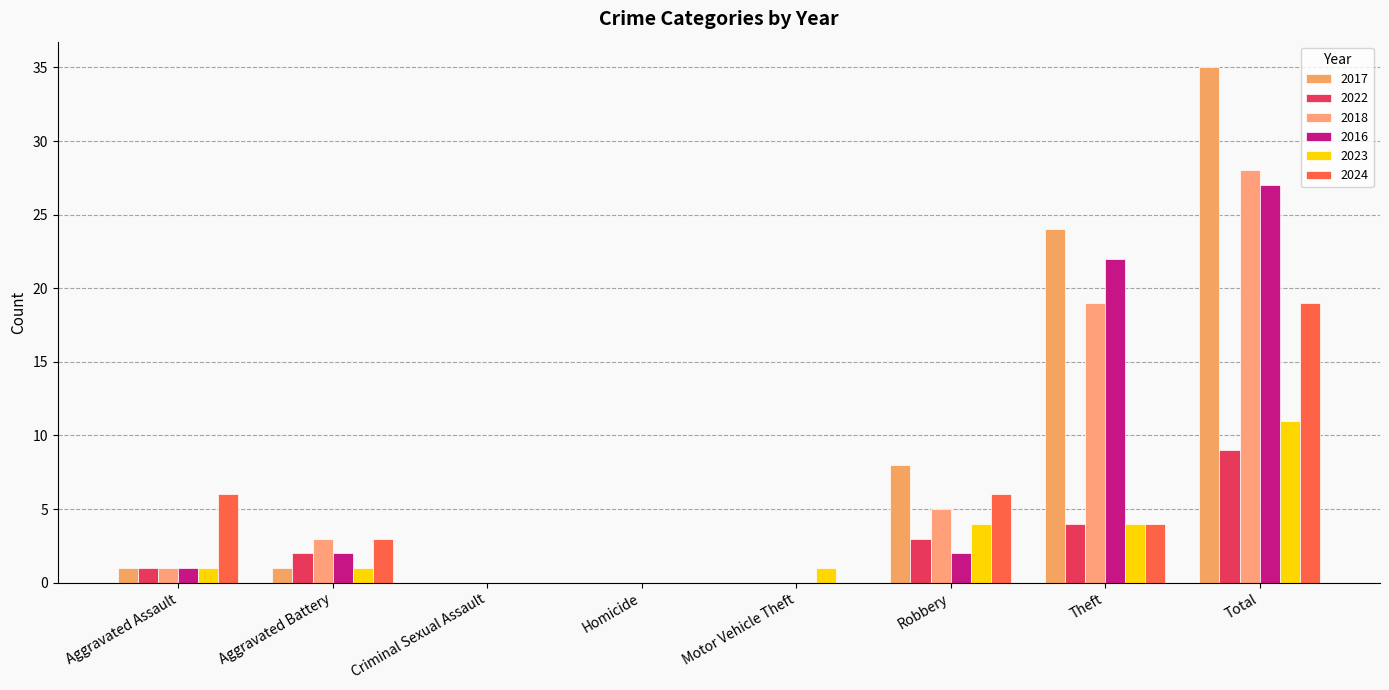

What are all the series names shown in the legend?

2017, 2022, 2018, 2016, 2023, 2024